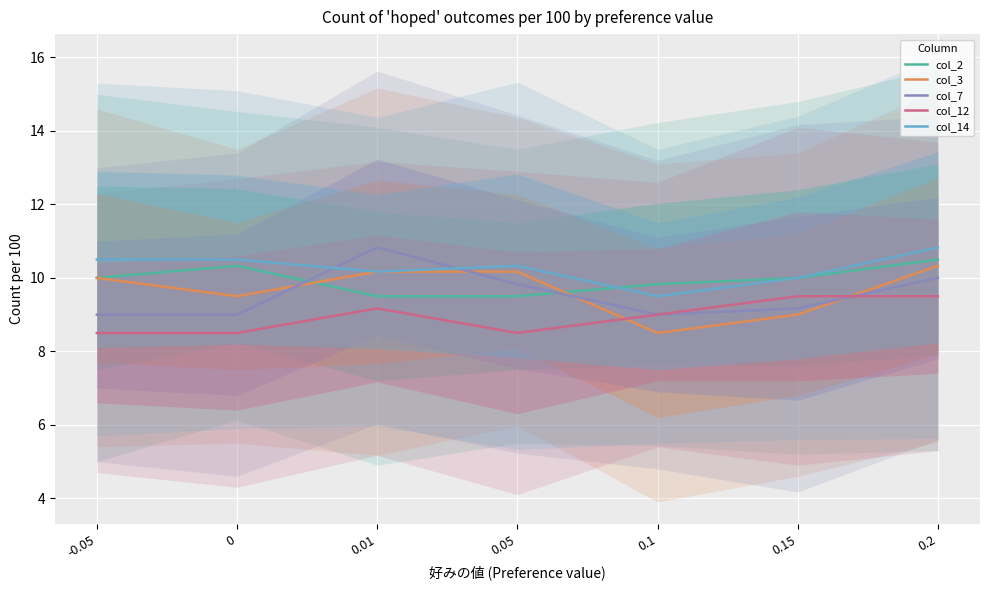

True or false: col_14 and col_12 cross at least once.

False